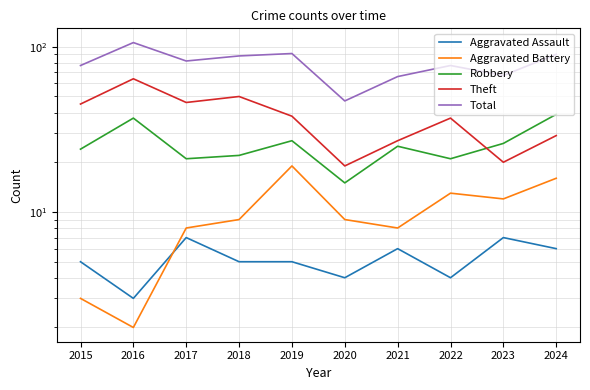

Reading left to right, what are all the values shown in this chart?

Aggravated Assault: 2015=5	2016=3	2017=7	2018=5	2019=5	2020=4	2021=6	2022=4	2023=7	2024=6
Aggravated Battery: 2015=3	2016=2	2017=8	2018=9	2019=19	2020=9	2021=8	2022=13	2023=12	2024=16
Robbery: 2015=24	2016=37	2017=21	2018=22	2019=27	2020=15	2021=25	2022=21	2023=26	2024=39
Theft: 2015=45	2016=64	2017=46	2018=50	2019=38	2020=19	2021=27	2022=37	2023=20	2024=29
Total: 2015=77	2016=106	2017=82	2018=88	2019=91	2020=47	2021=66	2022=77	2023=67	2024=90